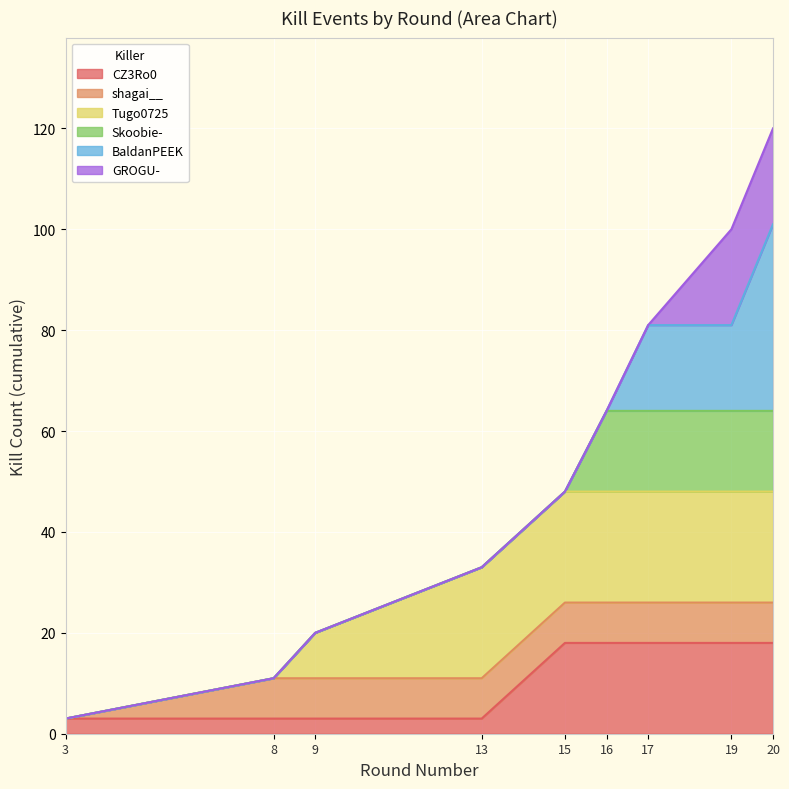

The chart shows a value of 48 at 19. True or false?

False